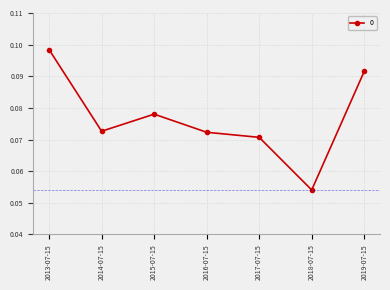

What is the label of the 1st point from the right?

2019-07-15